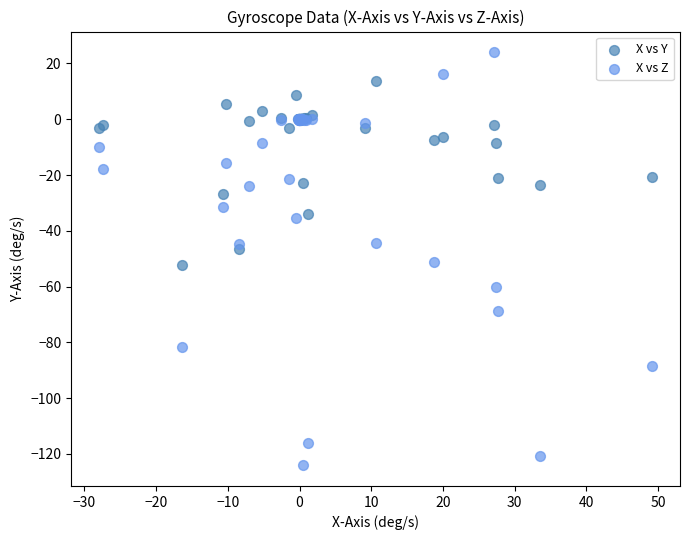

Which series has the largest Y range (max minus min)?

X vs Z